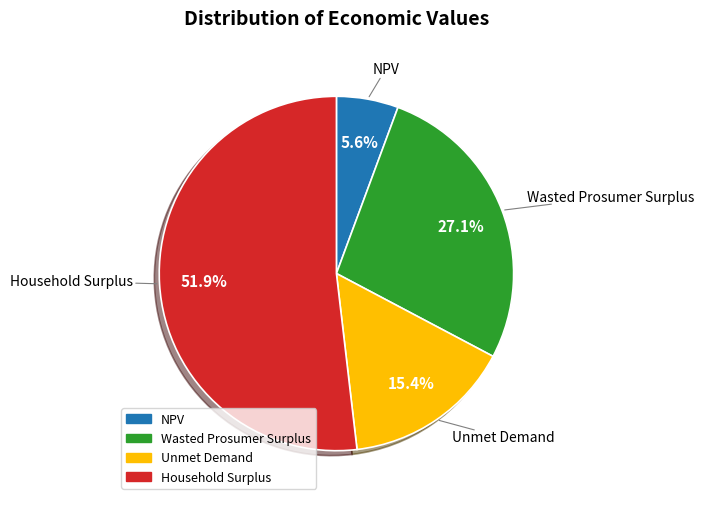

Between NPV and Household Surplus, which is larger?

Household Surplus